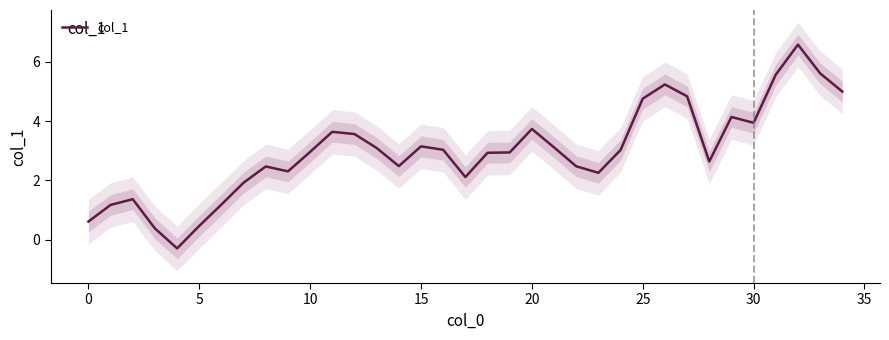

What is the sum of all values?

104.5